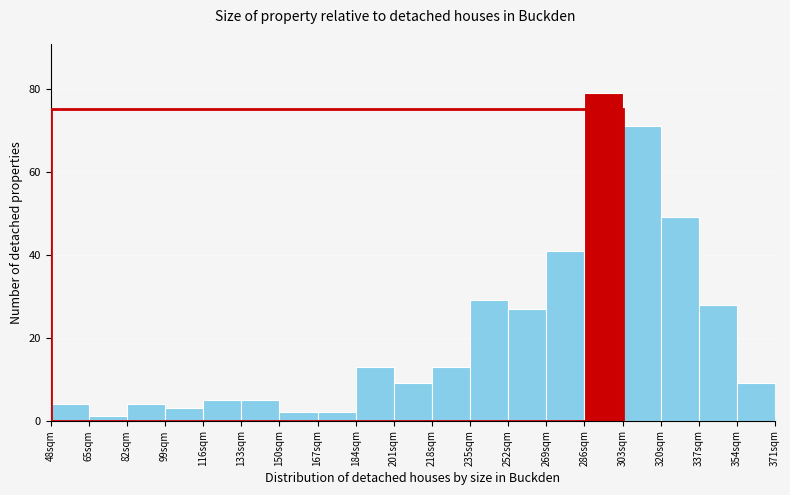

Over which range of the x-axis is the bar tallest?

286 to 303